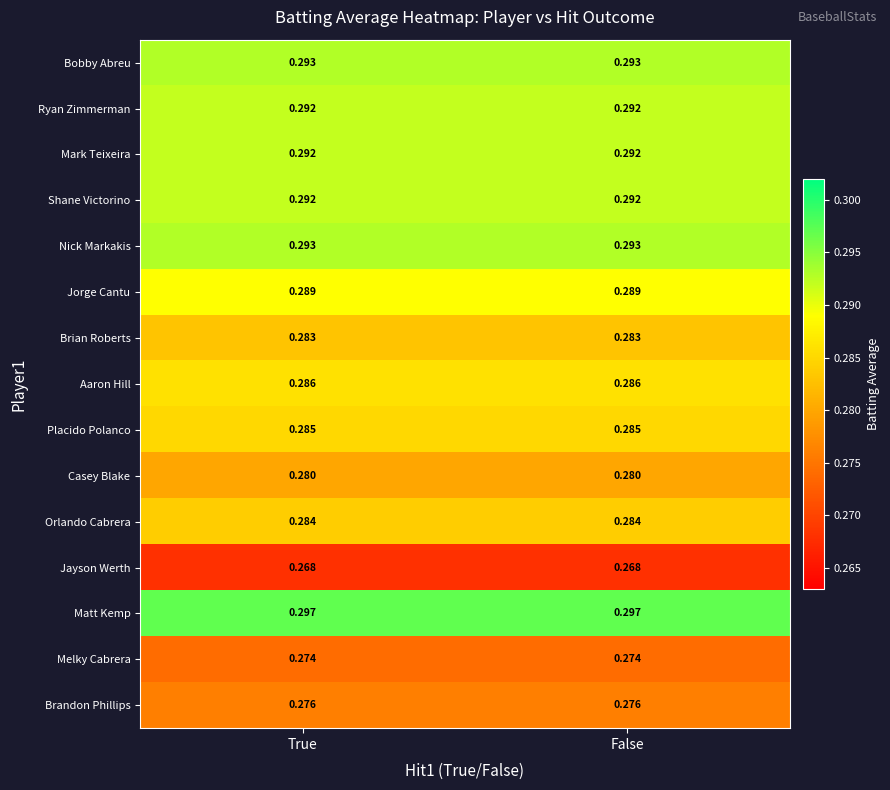

Is the value of Jorge Cantu at True greater than the value of Bobby Abreu at False?

No